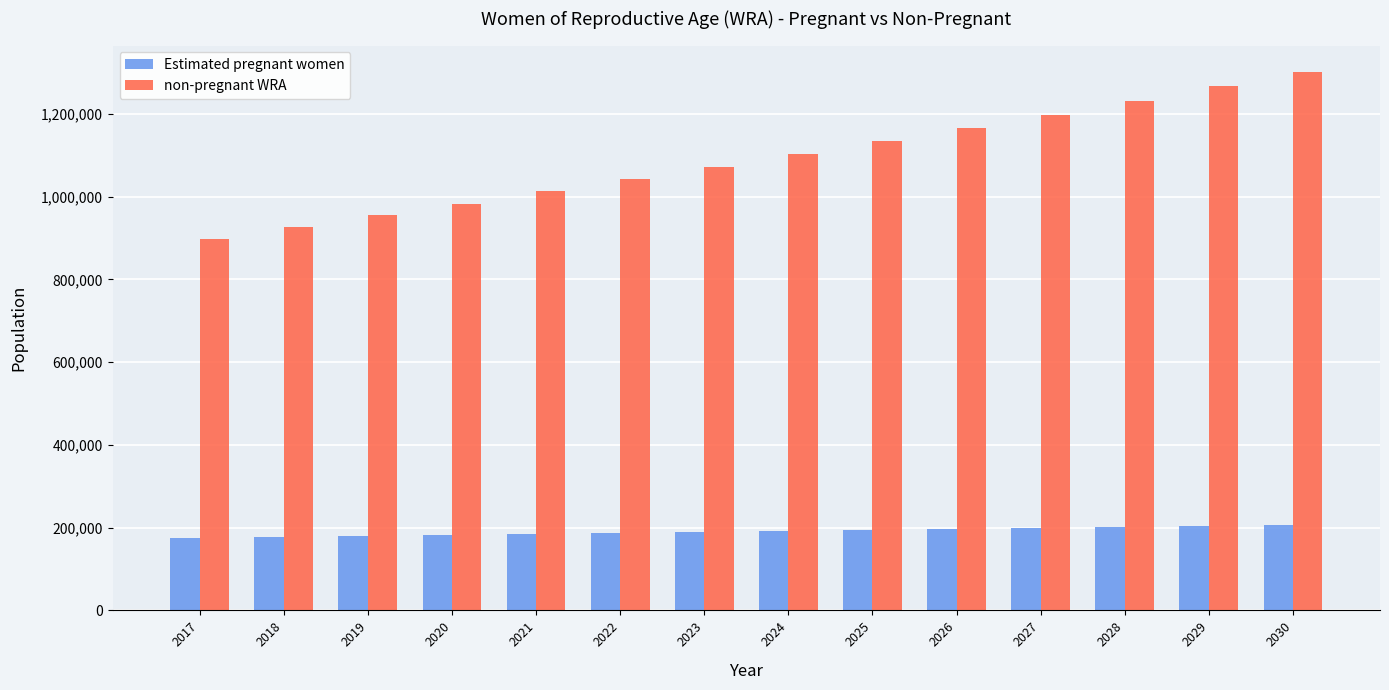

How many data points in non-pregnant WRA are less than 1102757?

7